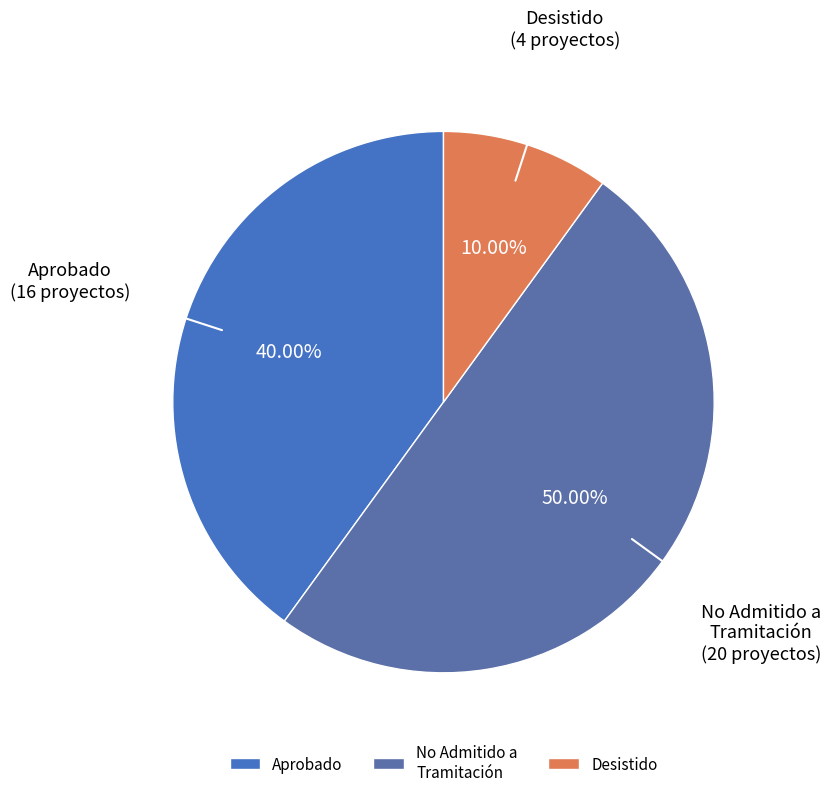

Approximately how many times larger is the value at Aprobado compared to Desistido?

4.0